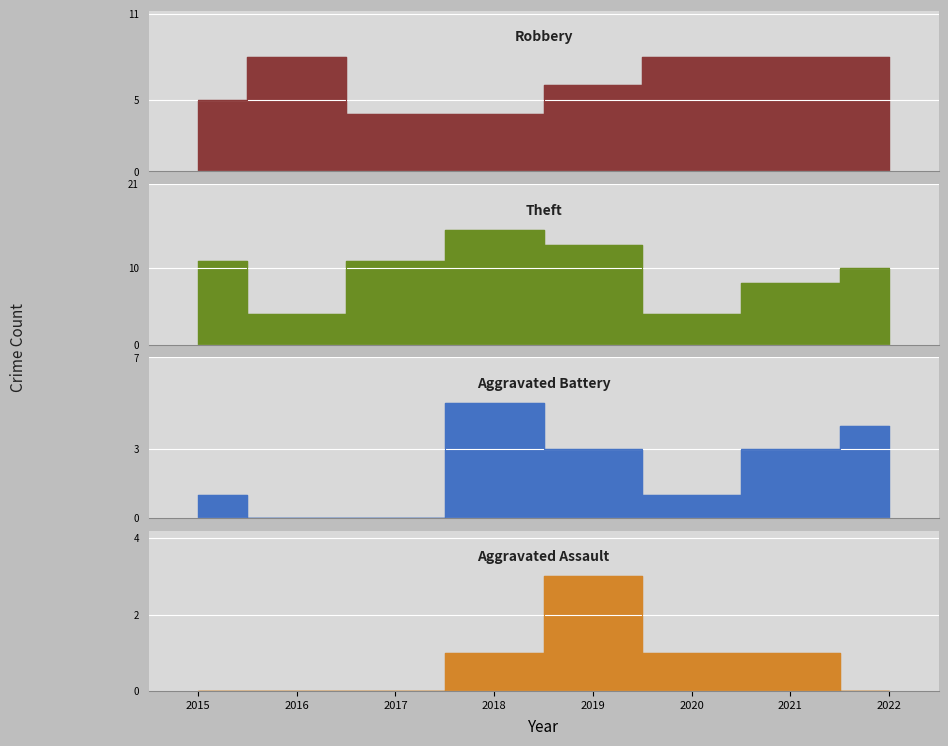

What is the average value of the Theft series?

10